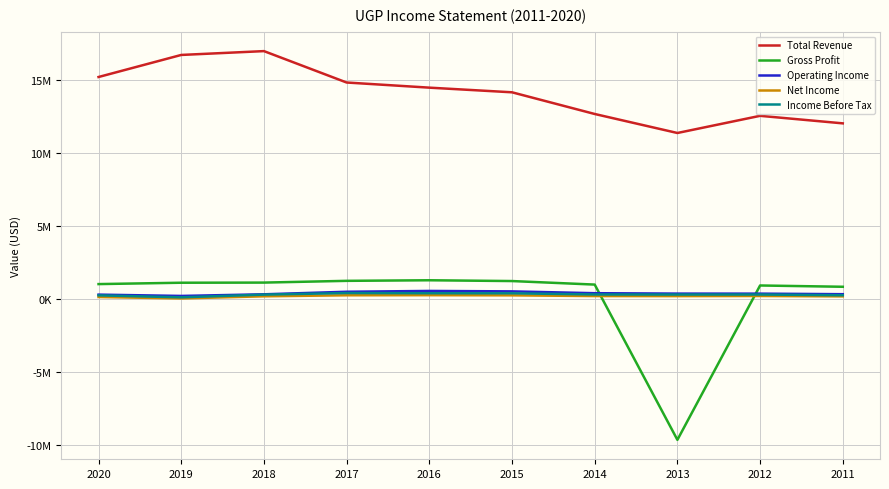

Is it true that Net Income equals 114452 at 2013?

False